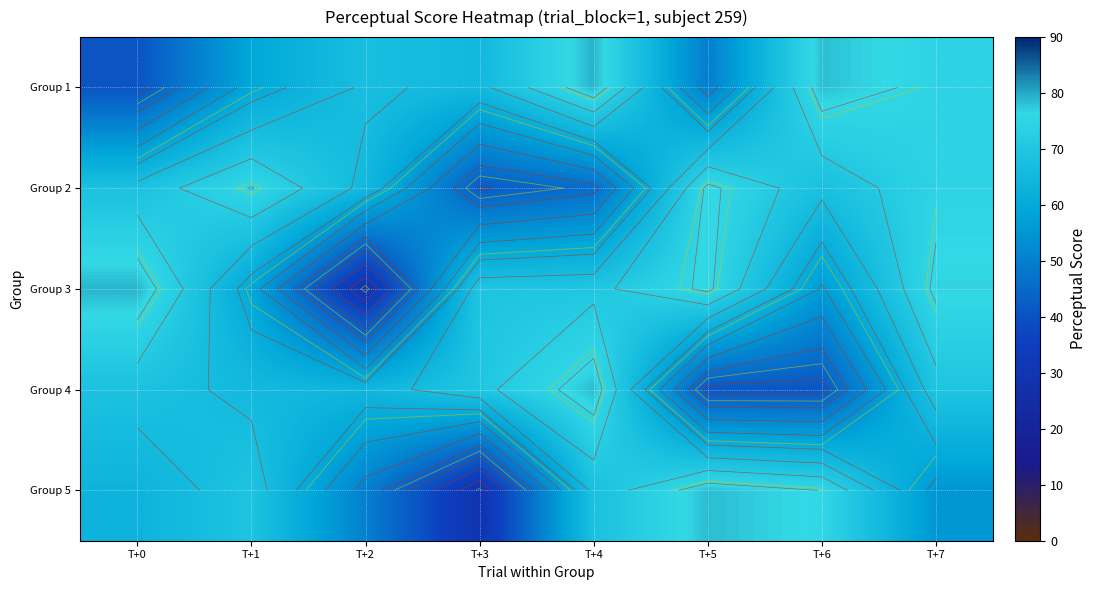

What is the sum of all Group 5 values?

488.8